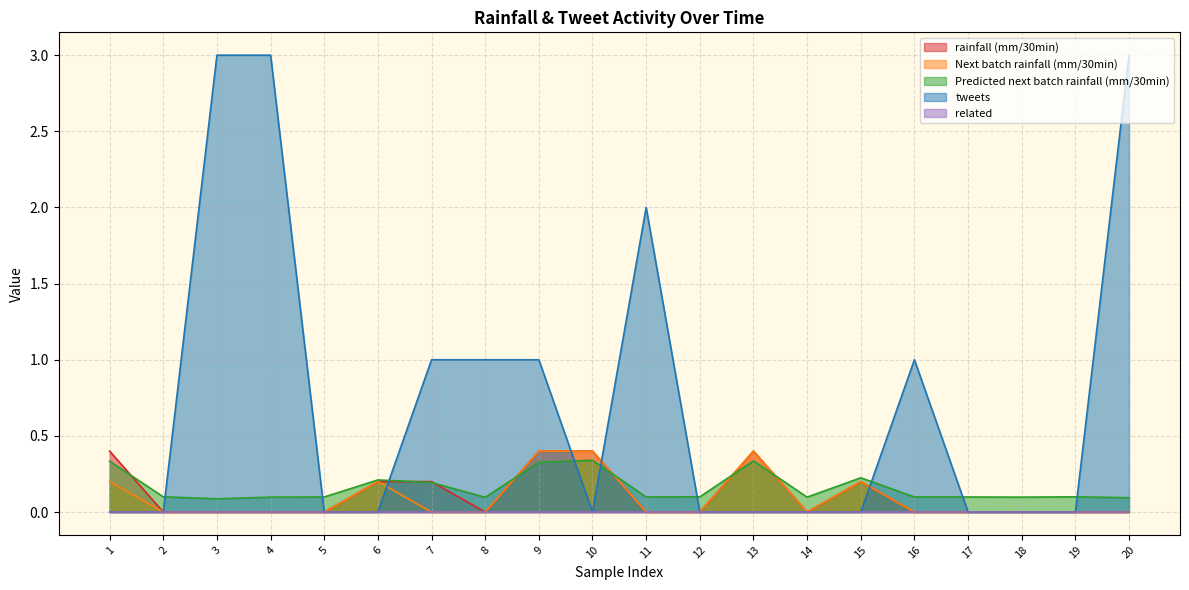

Which series has the largest total across all categories?

tweets